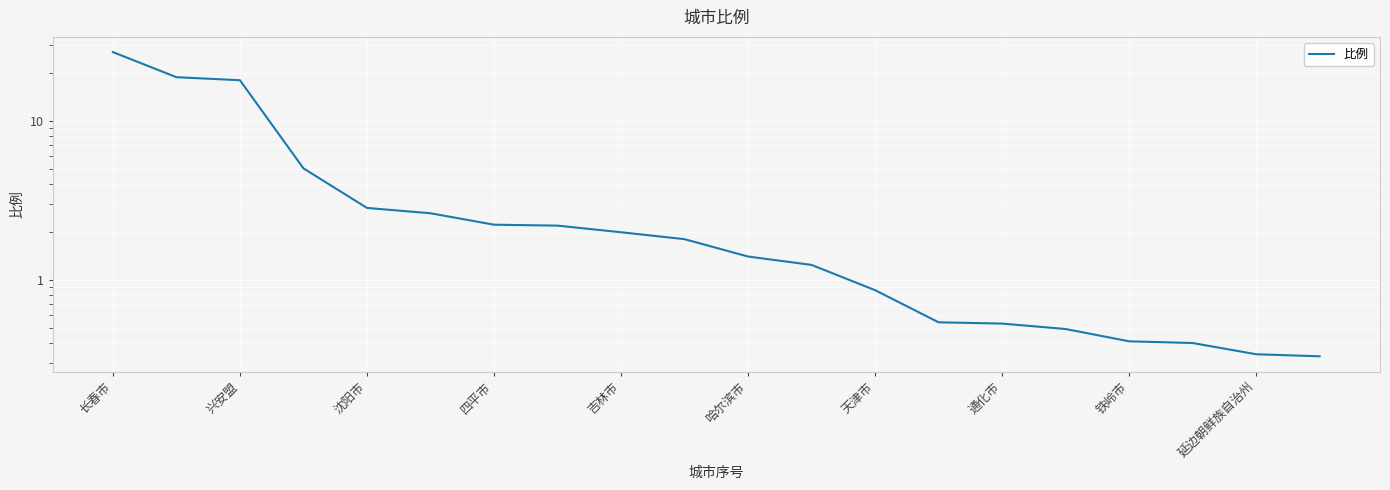

Reading right to left, extract all data points from this chart.

0.3	0.3	0.4	0.4	0.5	0.5	0.5	0.9	1.2	1.4	1.8	2.0	2.2	2.2	2.6	2.8	5.0	18.0	18.8	27.0